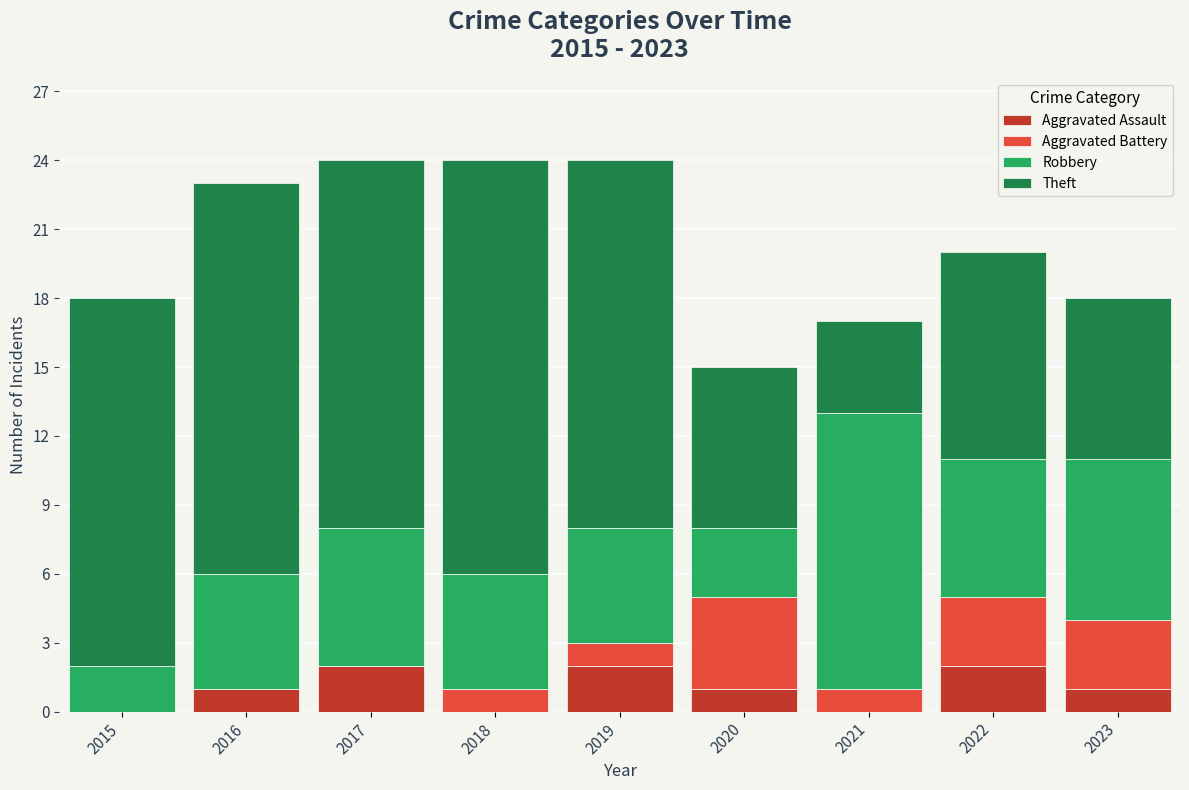

Count the number of categories in the chart.

9